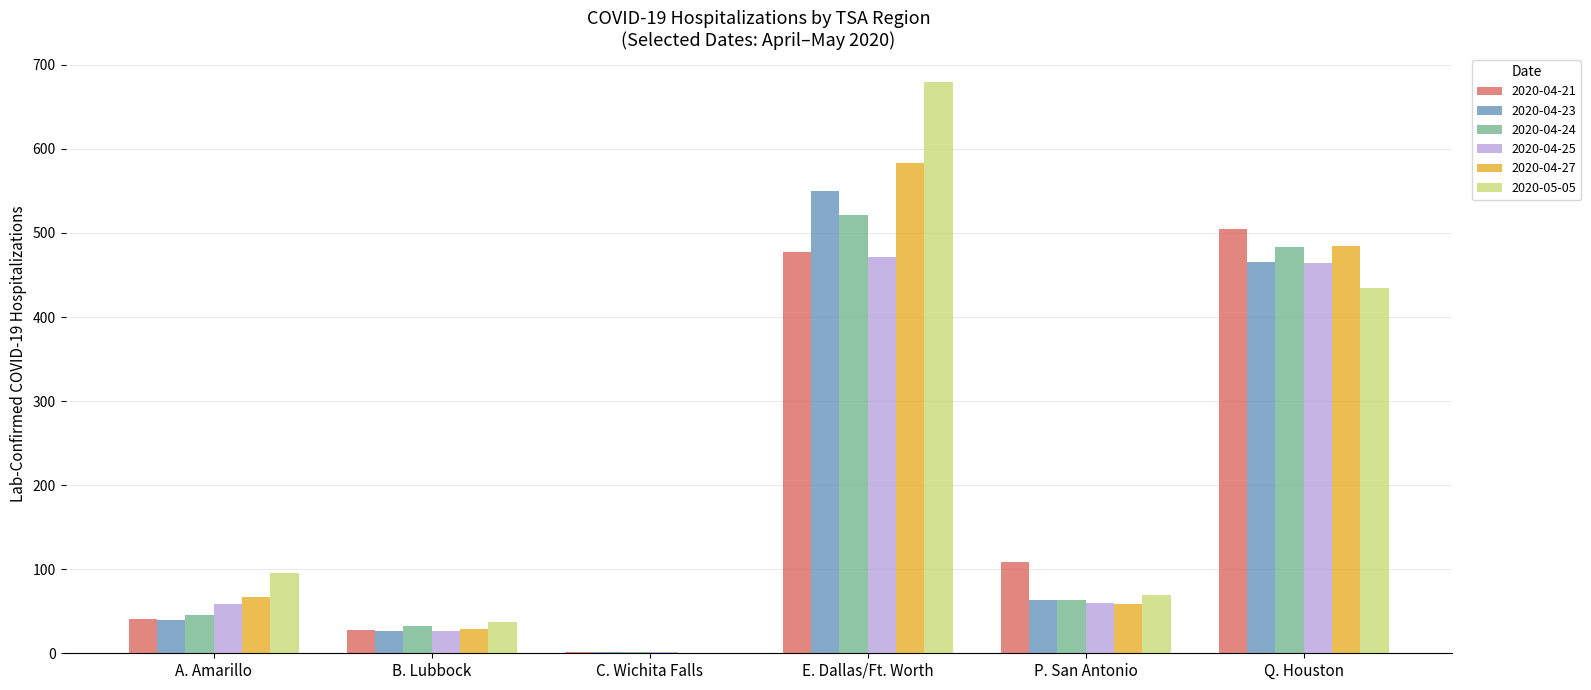

At which label does 2020-04-23 reach its peak?

E. Dallas/Ft. Worth